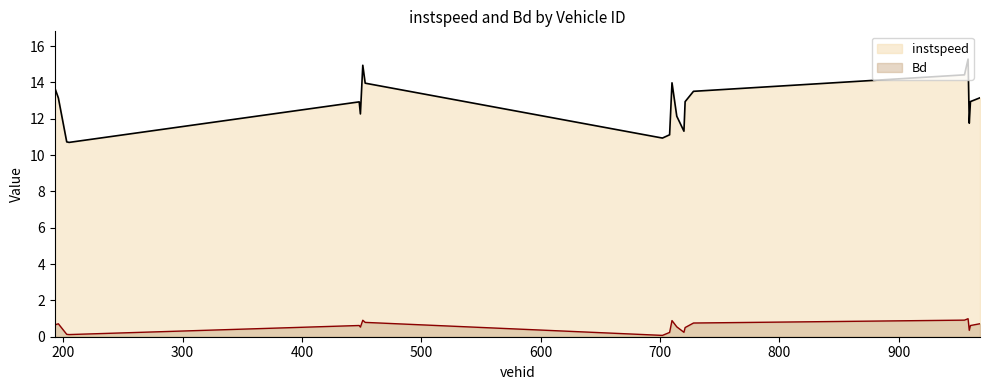

At which category does Bd reach its first local valley?

205